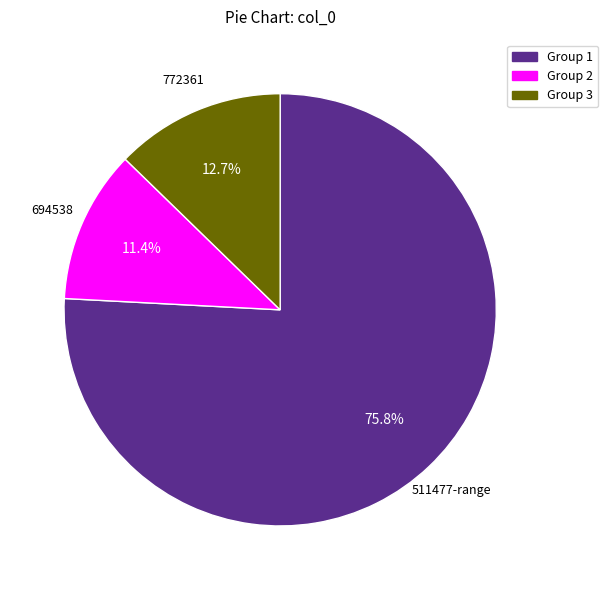

What percentage is NOT represented by 772361?

87.3%